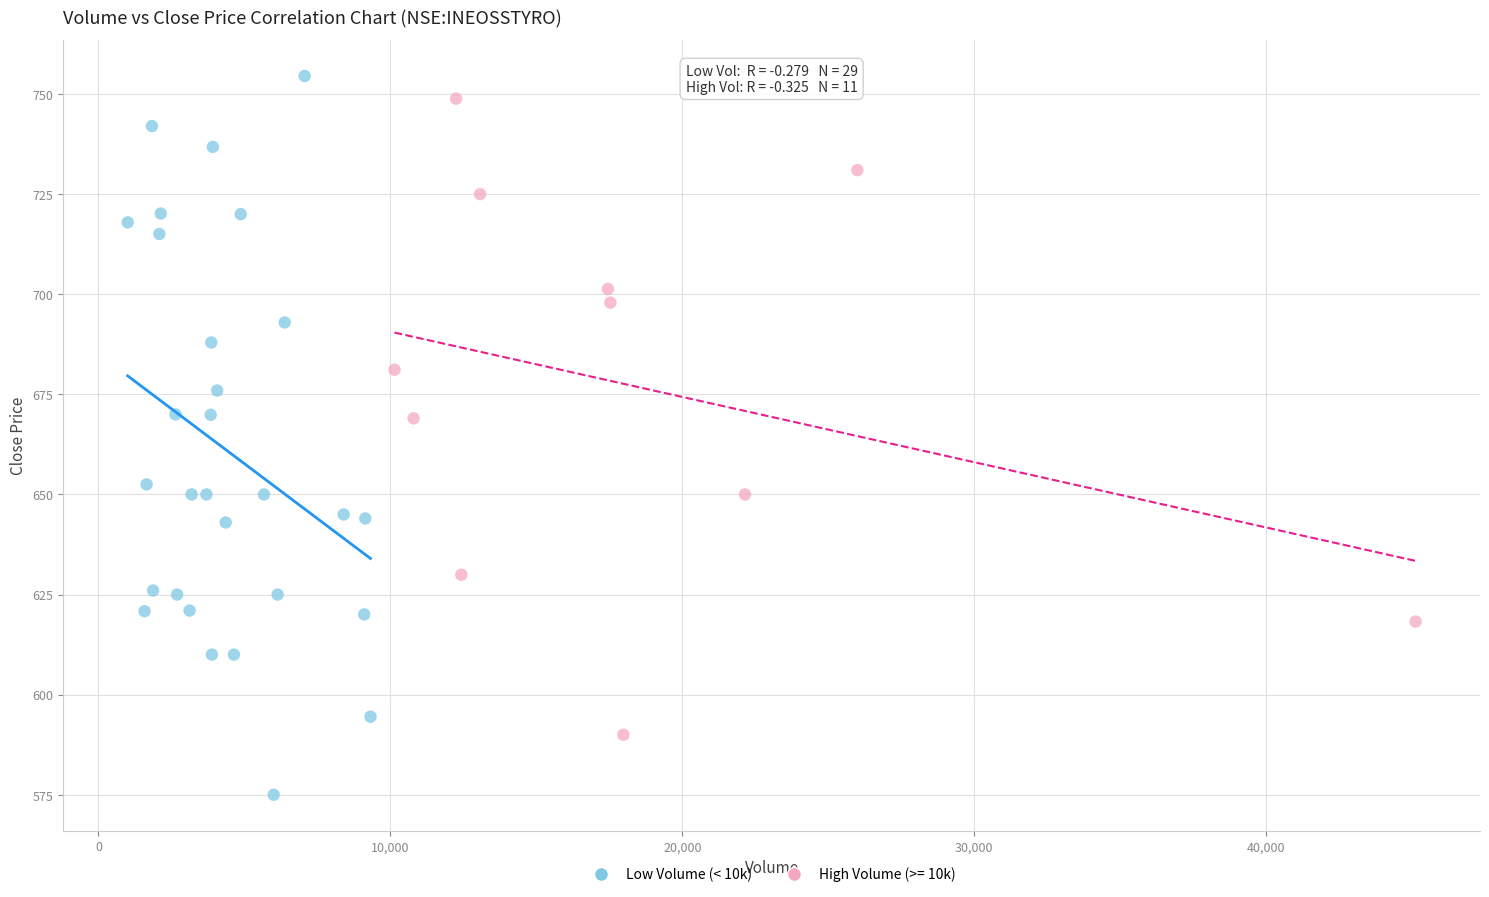

Which series contains the lowest Y value?

Low Volume (< 10k)